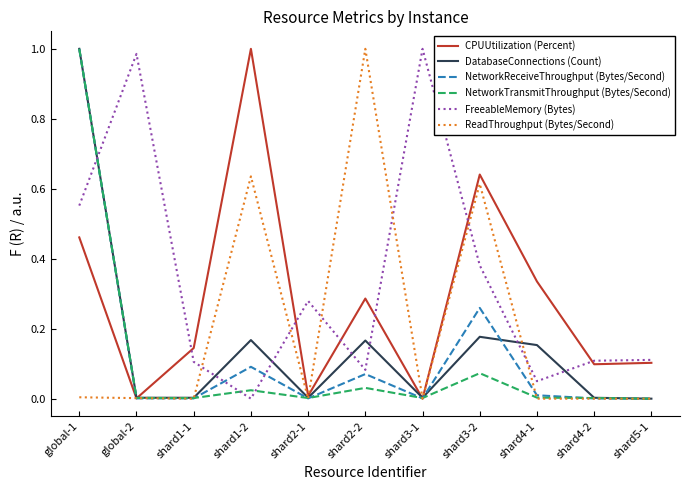

Which series changed the most between global-2 and shard1-1?

FreeableMemory (Bytes)